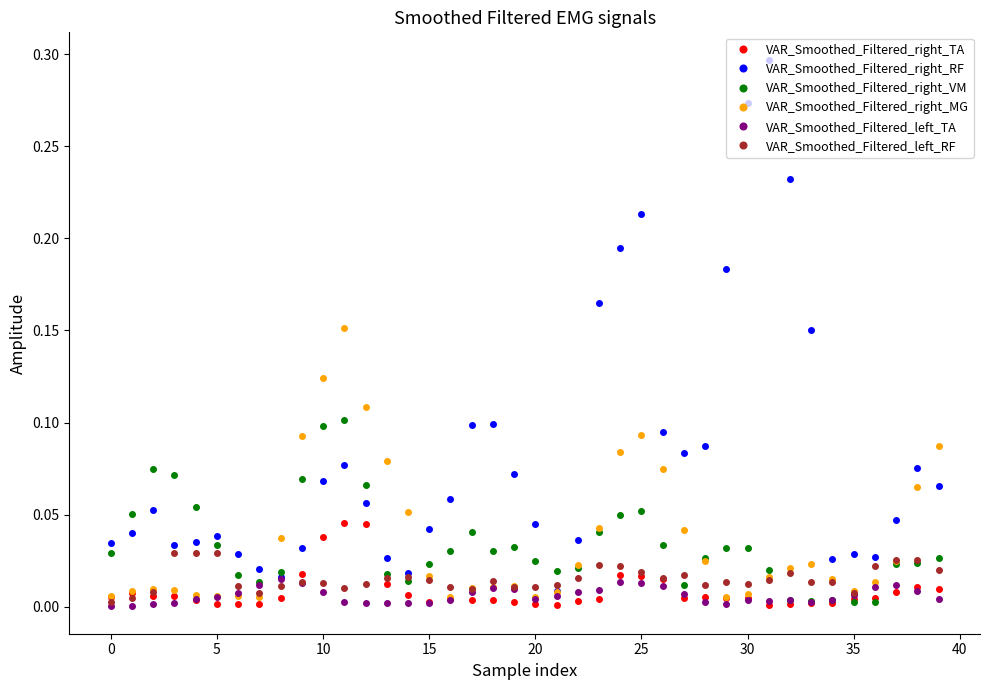

List the series in order of their peak value, highest first.

VAR_Smoothed_Filtered_right_RF, VAR_Smoothed_Filtered_right_MG, VAR_Smoothed_Filtered_right_VM, VAR_Smoothed_Filtered_right_TA, VAR_Smoothed_Filtered_left_RF, VAR_Smoothed_Filtered_left_TA